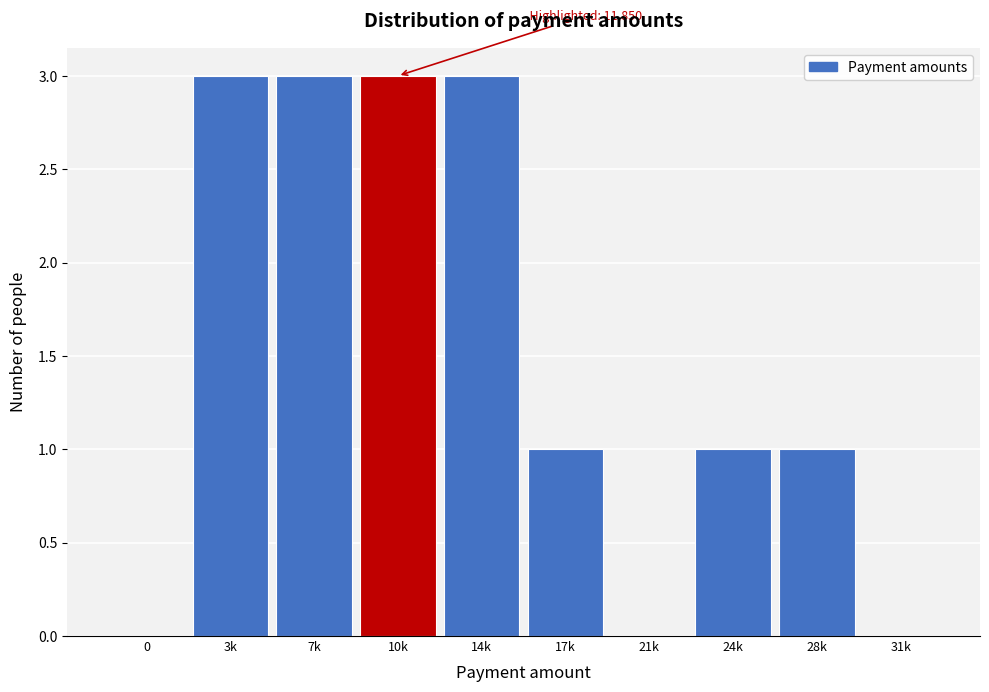

Reading left to right, transcribe all the data shown in this chart.

0=0	3k=3	7k=3	10k=3	14k=3	17k=1	21k=0	24k=1	28k=1	31k=0